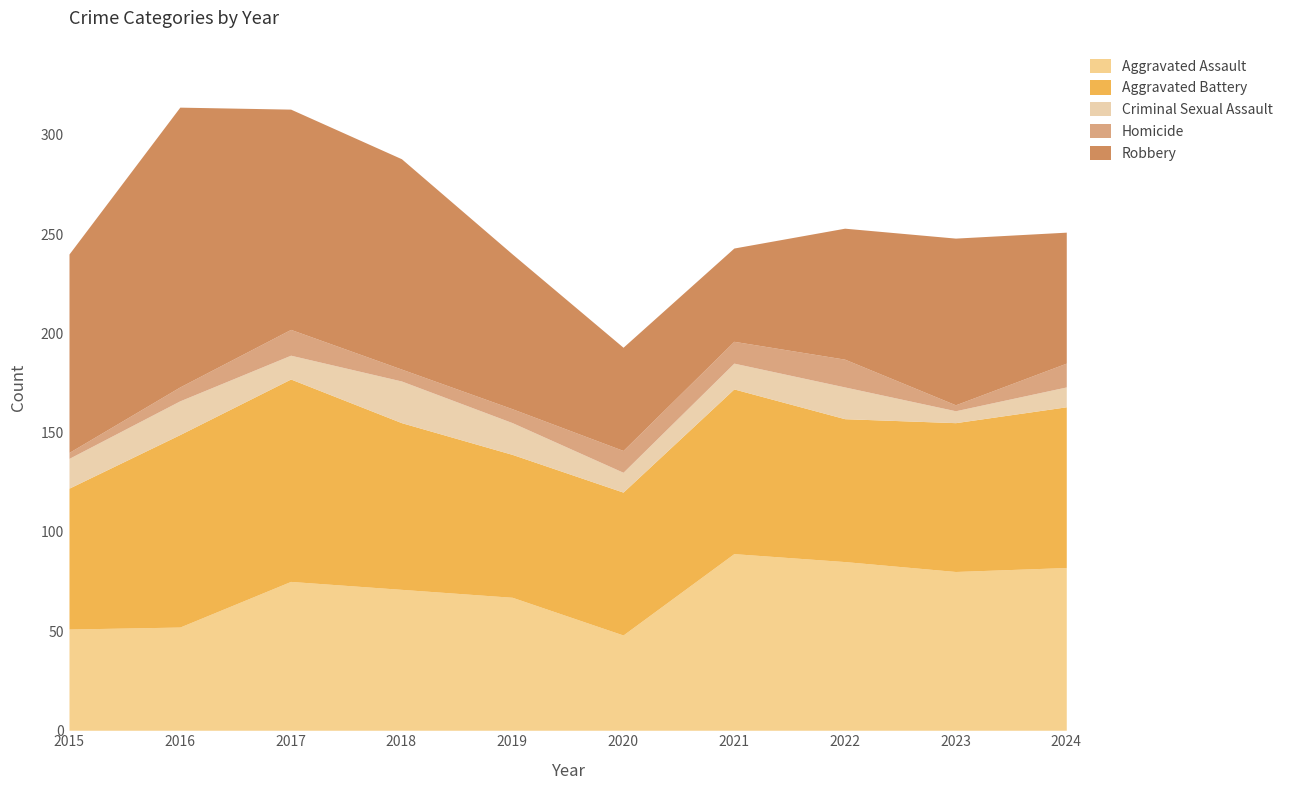

At how many categories does at least one series exceed 120?

1